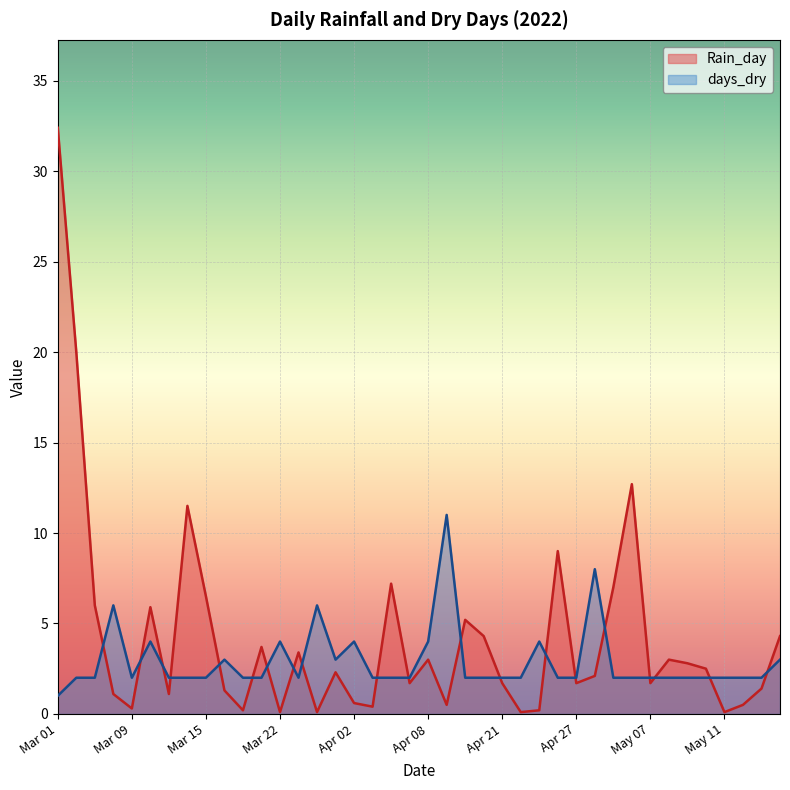

How many intersections are there between Rain_day and days_dry?

20